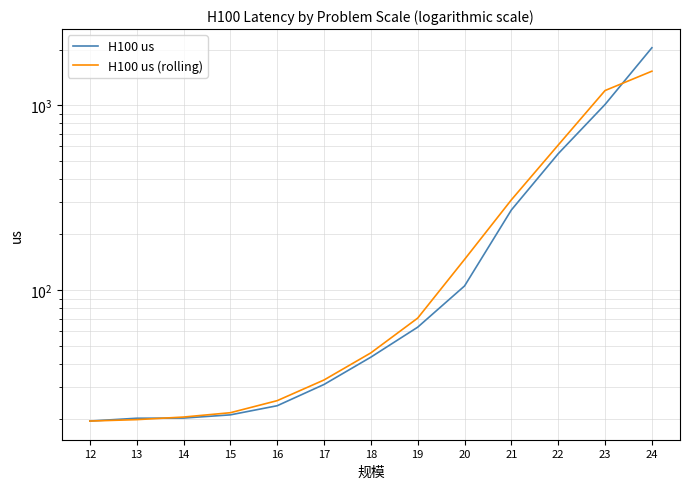

What is the difference between the H100 us (rolling) values at 21 and 12?

288.2